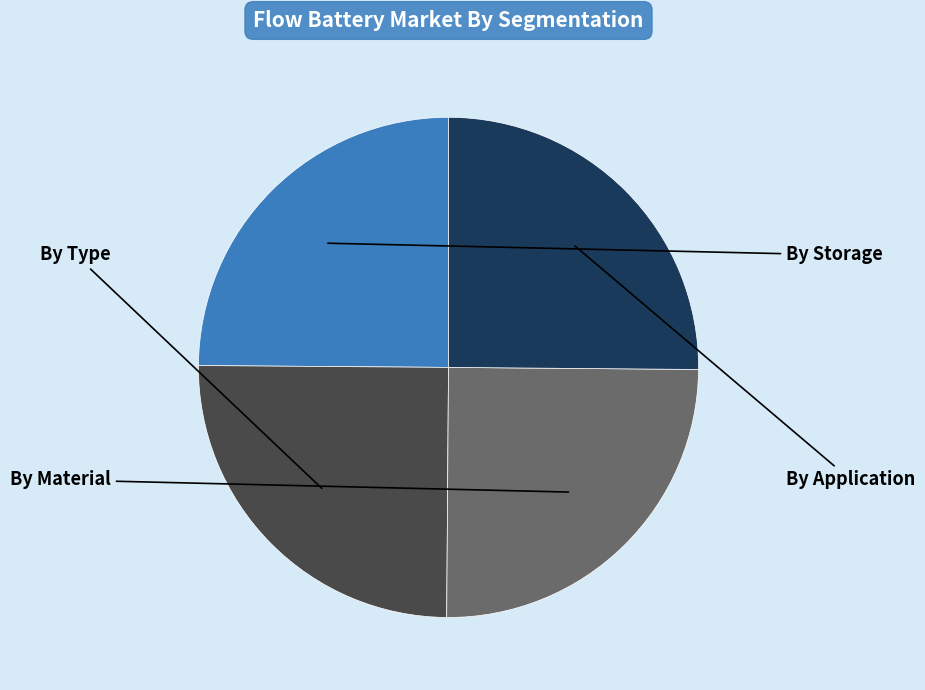

Is there any slice that represents more than half of the pie?

No